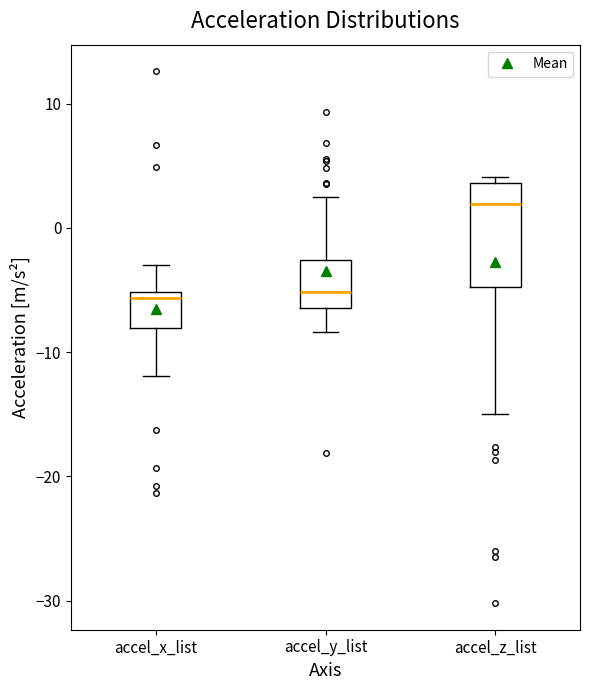

Reading left to right, read every box against the y-axis: the position of its median line, the range the box covers, and the ends of its whiskers. The values are not printed on the chart, so give them approximately, as read against the axis.

accel_x_list: median -6, box -8 to -5, whiskers -12 to -3
accel_y_list: median -5, box -6 to -3, whiskers -8 to 3
accel_z_list: median 2, box -5 to 4, whiskers -15 to 4 (just above the box's upper edge)